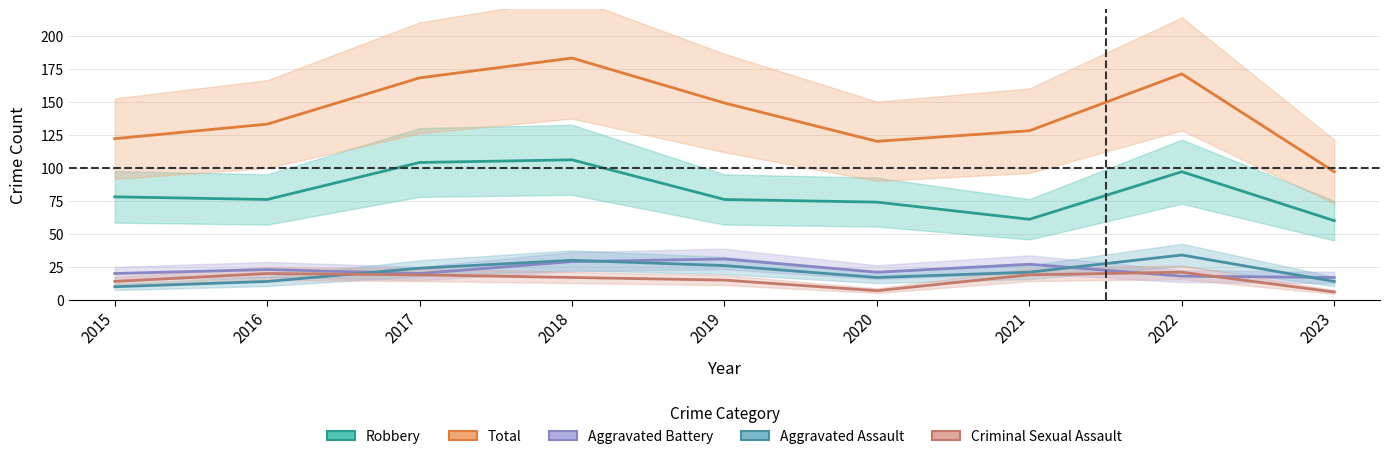

What is the lowest value of the Criminal Sexual Assault series?

6